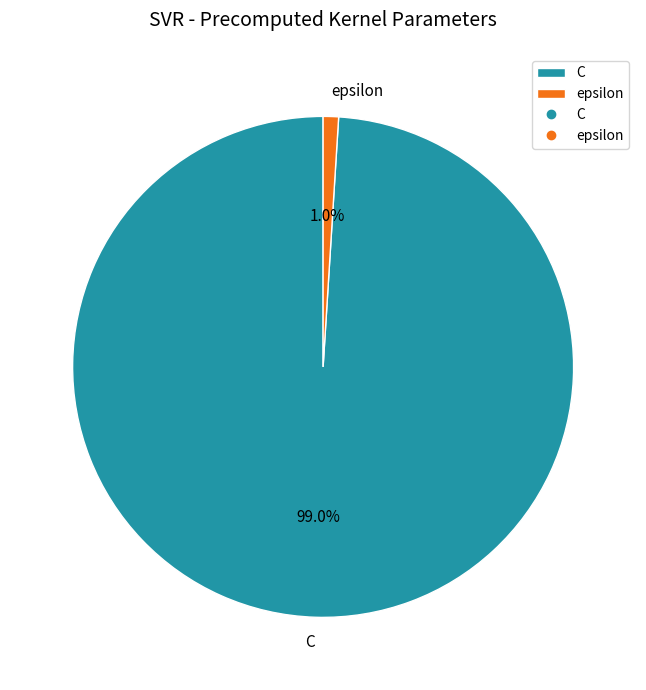

Between epsilon and C, which is larger?

C